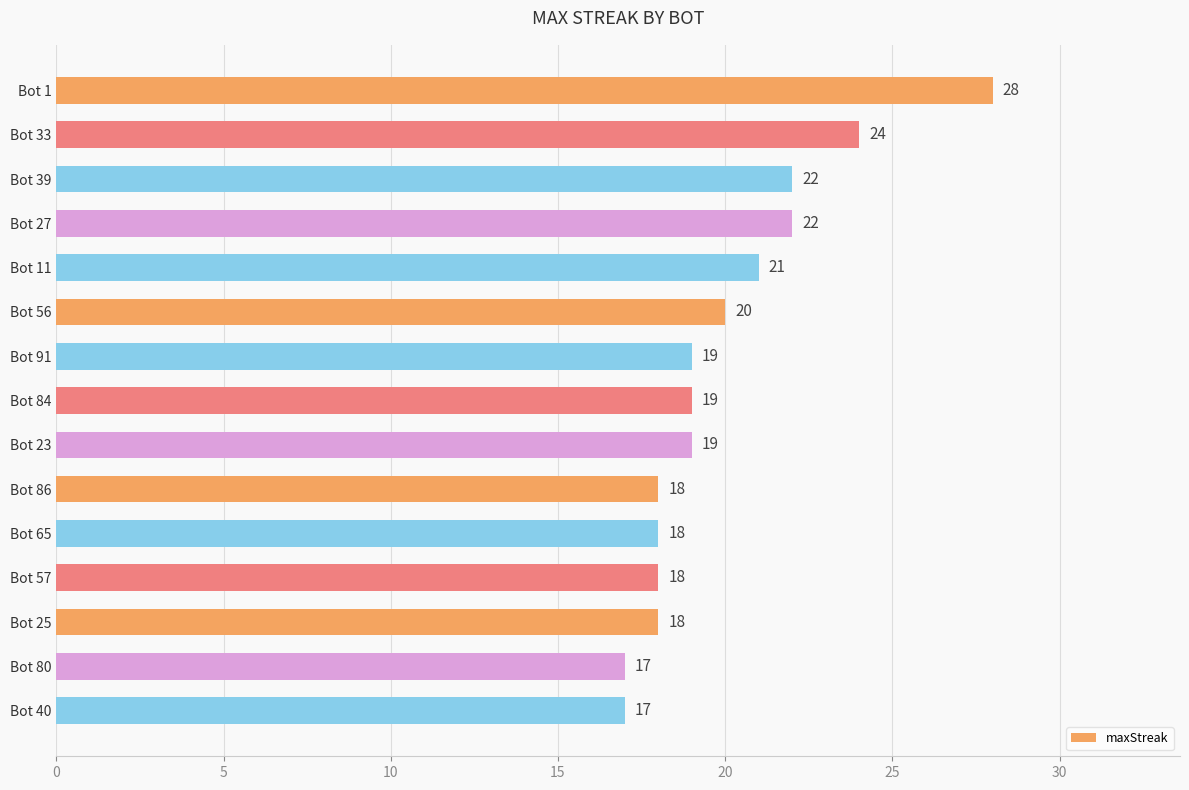

What is the label of the 11th bar from the bottom?

Bot 11